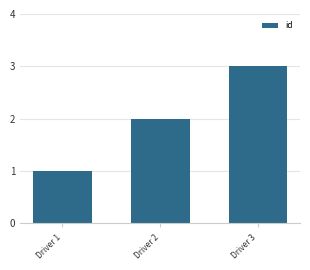

Read the value at Driver 2.

2